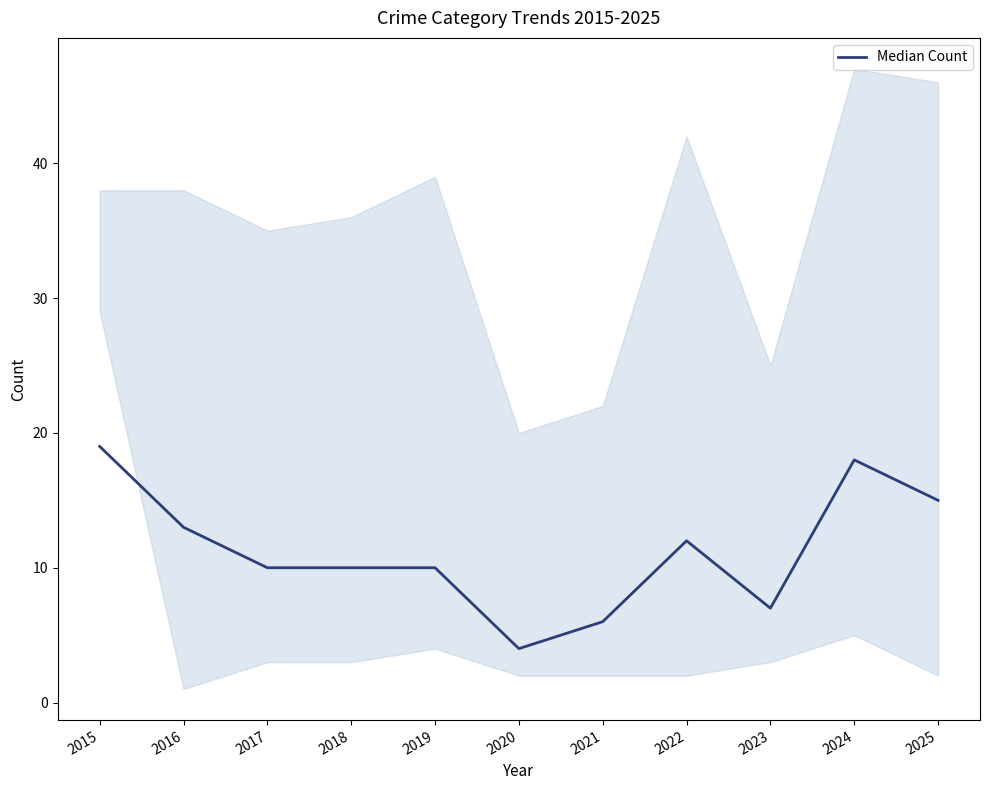

Between 2015 and 2024, which is larger?

2015